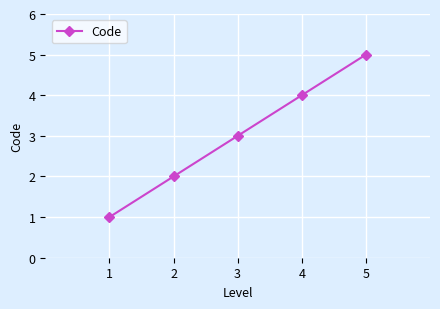

How many lines are shown in the chart?

1